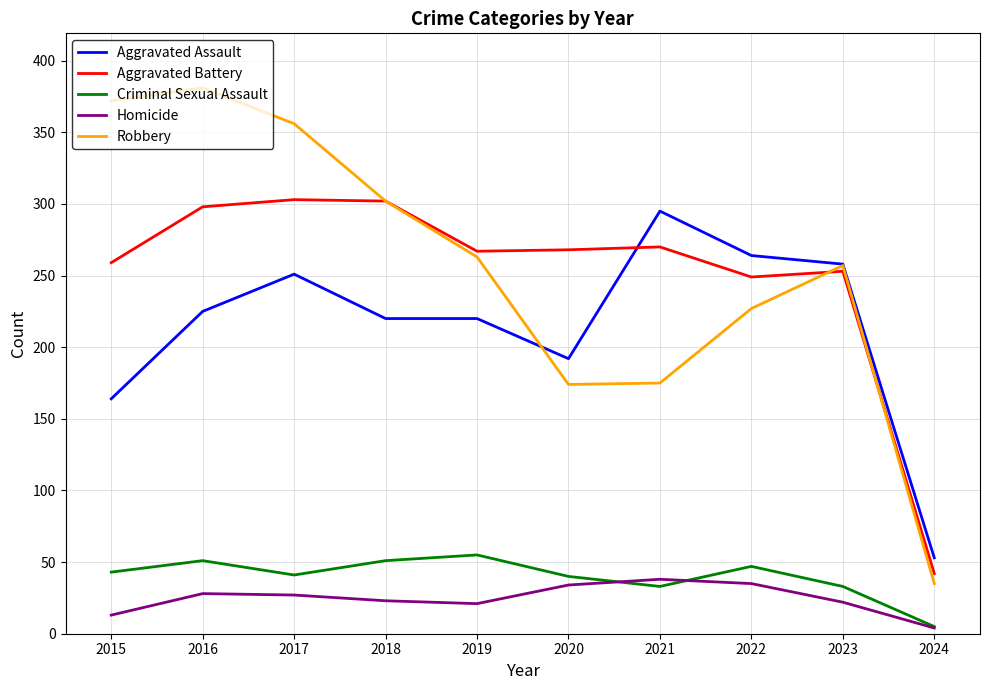

Which category has the lowest value across all series?

2024